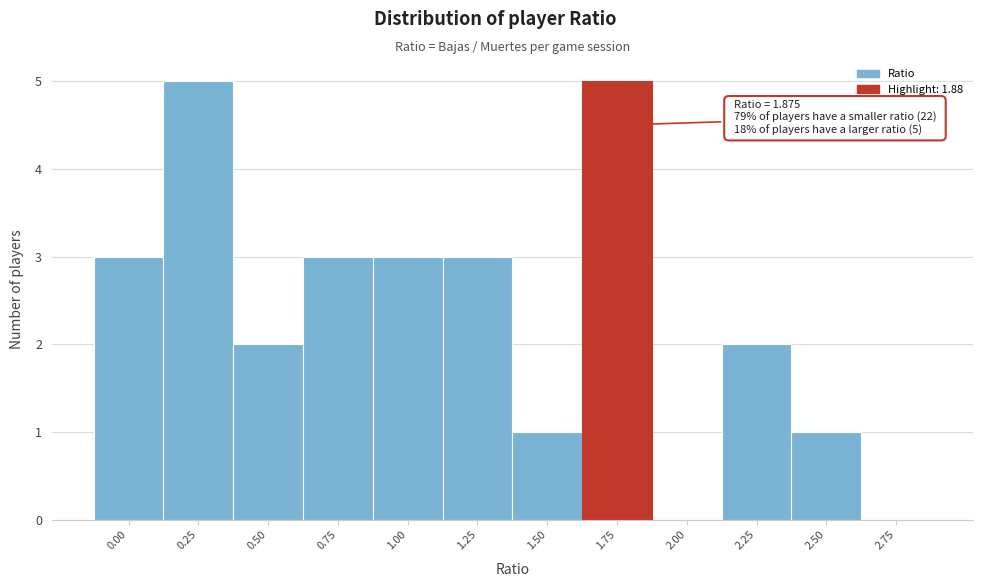

Reading right to left, what are all the values shown in this chart?

2.75=0	2.50=1	2.25=2	2.00=0	1.75=5	1.50=1	1.25=3	1.00=3	0.75=3	0.50=2	0.25=5	0.00=3